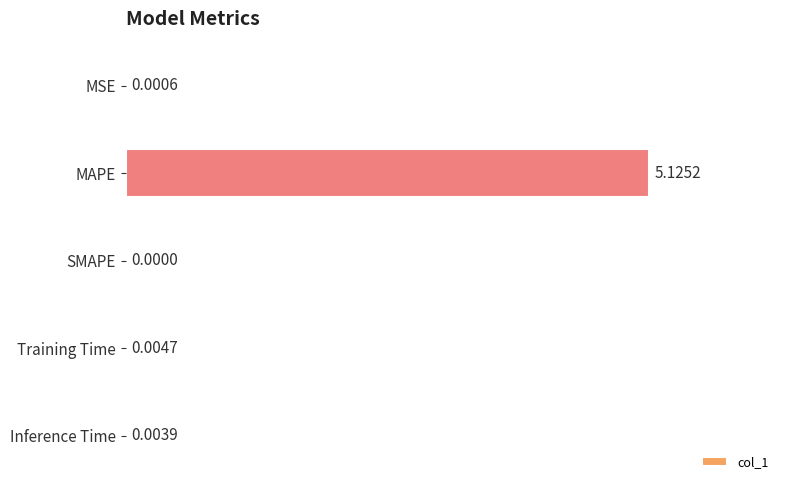

Which has a higher value, Training Time or MAPE?

MAPE